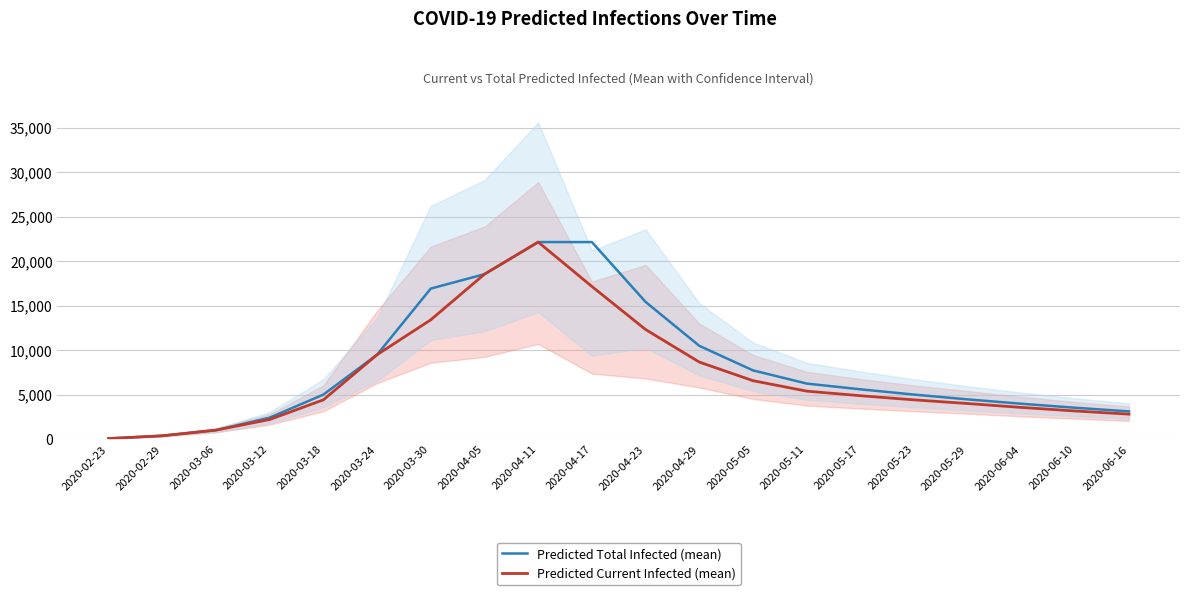

Which series has the largest total across all categories?

Predicted Total Infected (mean)